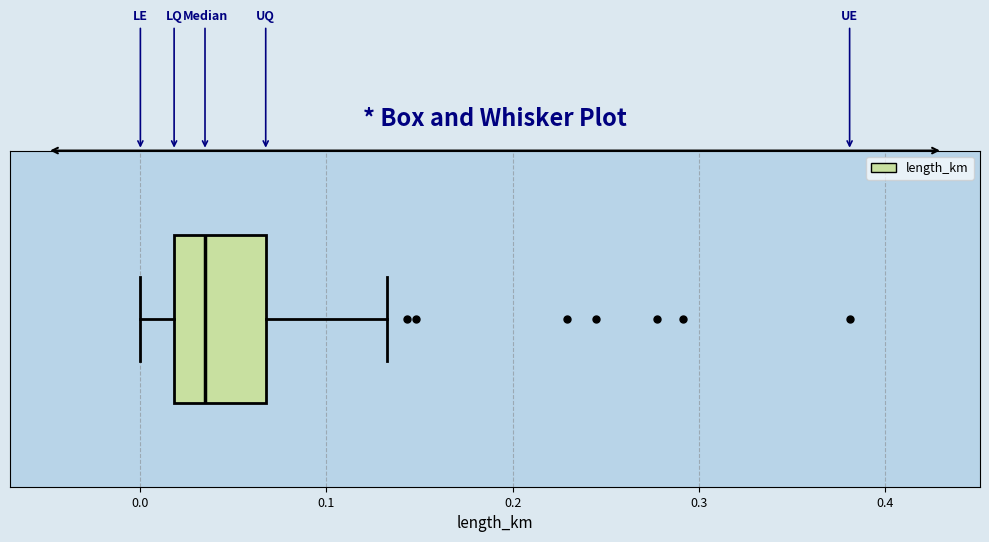

Read this box plot against the x-axis: the position of the median line, the range covered by the box, and the ends of both whiskers. The values are not printed on the chart, so give them approximately, as read against the axis.

median 0.03, box 0.02 to 0.07, whiskers 0.00 to 0.13